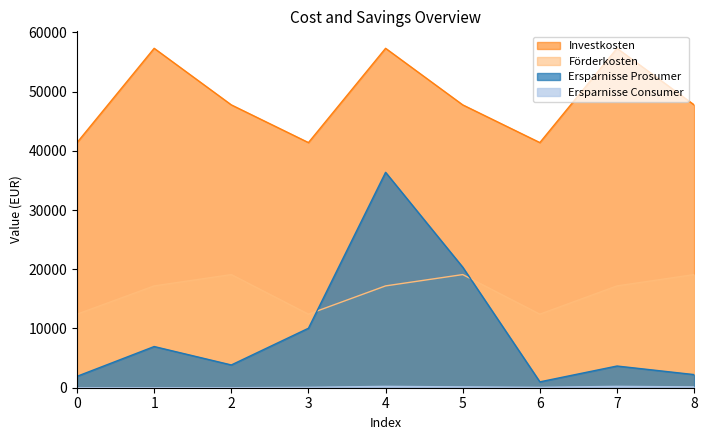

What is the greatest value displayed?

57304.2